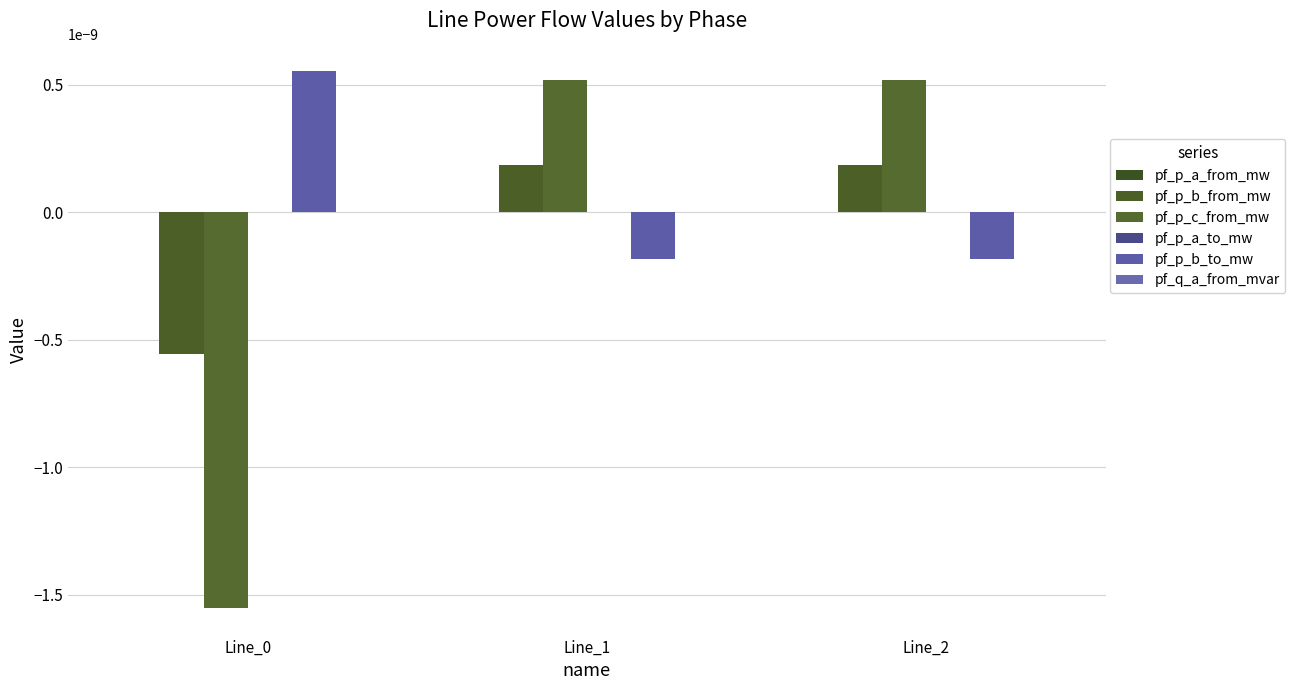

How many groups of bars are there?

3